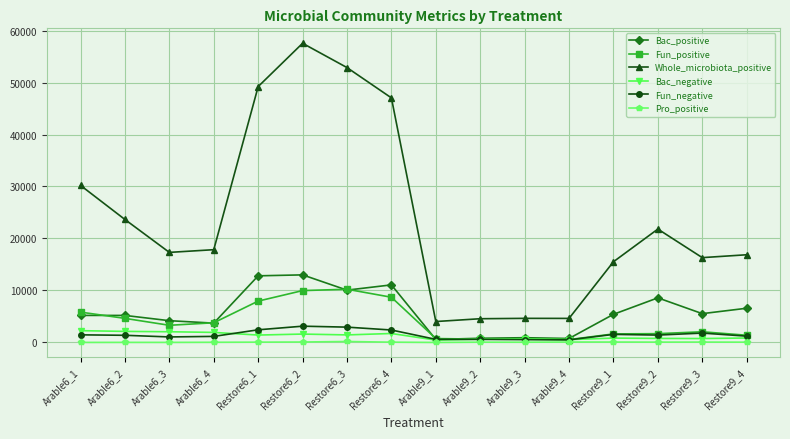

What is the label of the 5th point from the right?

Arable9_4